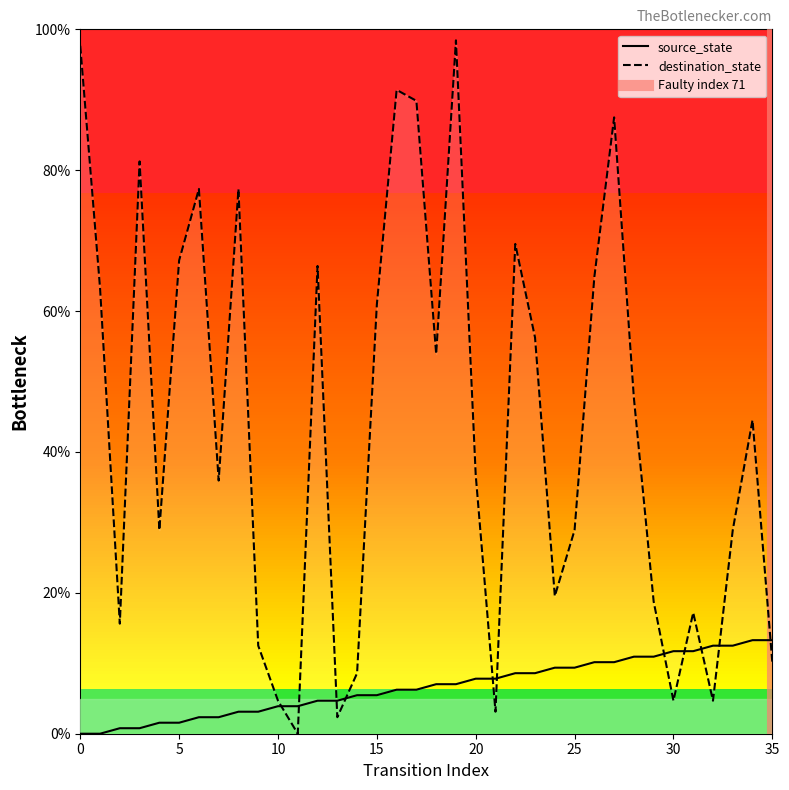

Reading left to right, what are all the values shown in this chart?

source_state: 0.0	0.0	0.8	0.8	1.6	1.6	2.3	2.3	3.1	3.1	3.9	3.9	4.7	4.7	5.5	5.5	6.2	6.2	7.0	7.0	7.8	7.8	8.6	8.6	9.4	9.4	10.2	10.2	10.9	10.9	11.7	11.7	12.5	12.5	13.3	13.3
destination_state: 97.7	63.3	15.6	81.2	28.9	67.2	77.3	35.9	77.3	12.5	4.7	0.0	66.4	2.3	8.6	60.9	91.4	89.8	53.9	98.4	36.7	3.1	69.5	56.2	19.5	28.9	64.8	87.5	47.7	18.8	4.7	17.2	4.7	28.9	44.5	10.2